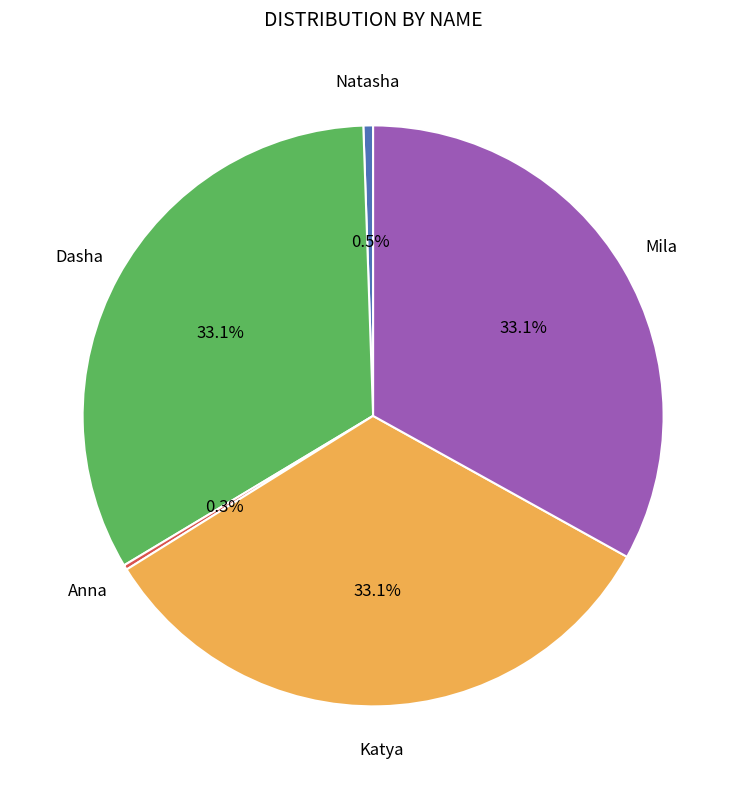

Is there any slice that represents more than half of the pie?

No